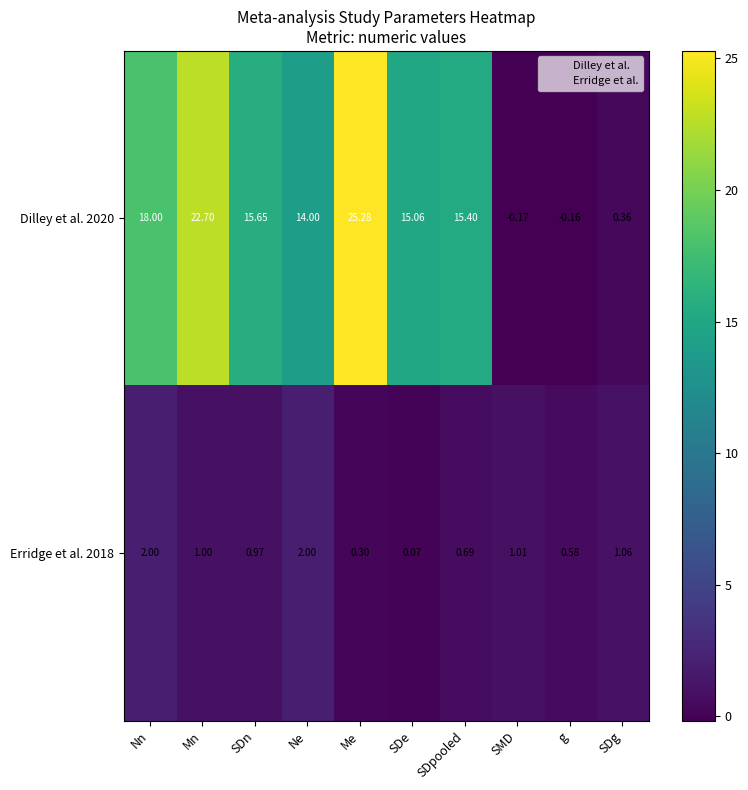

At which label is Dilley et al. 2020 closest to 12?

Ne